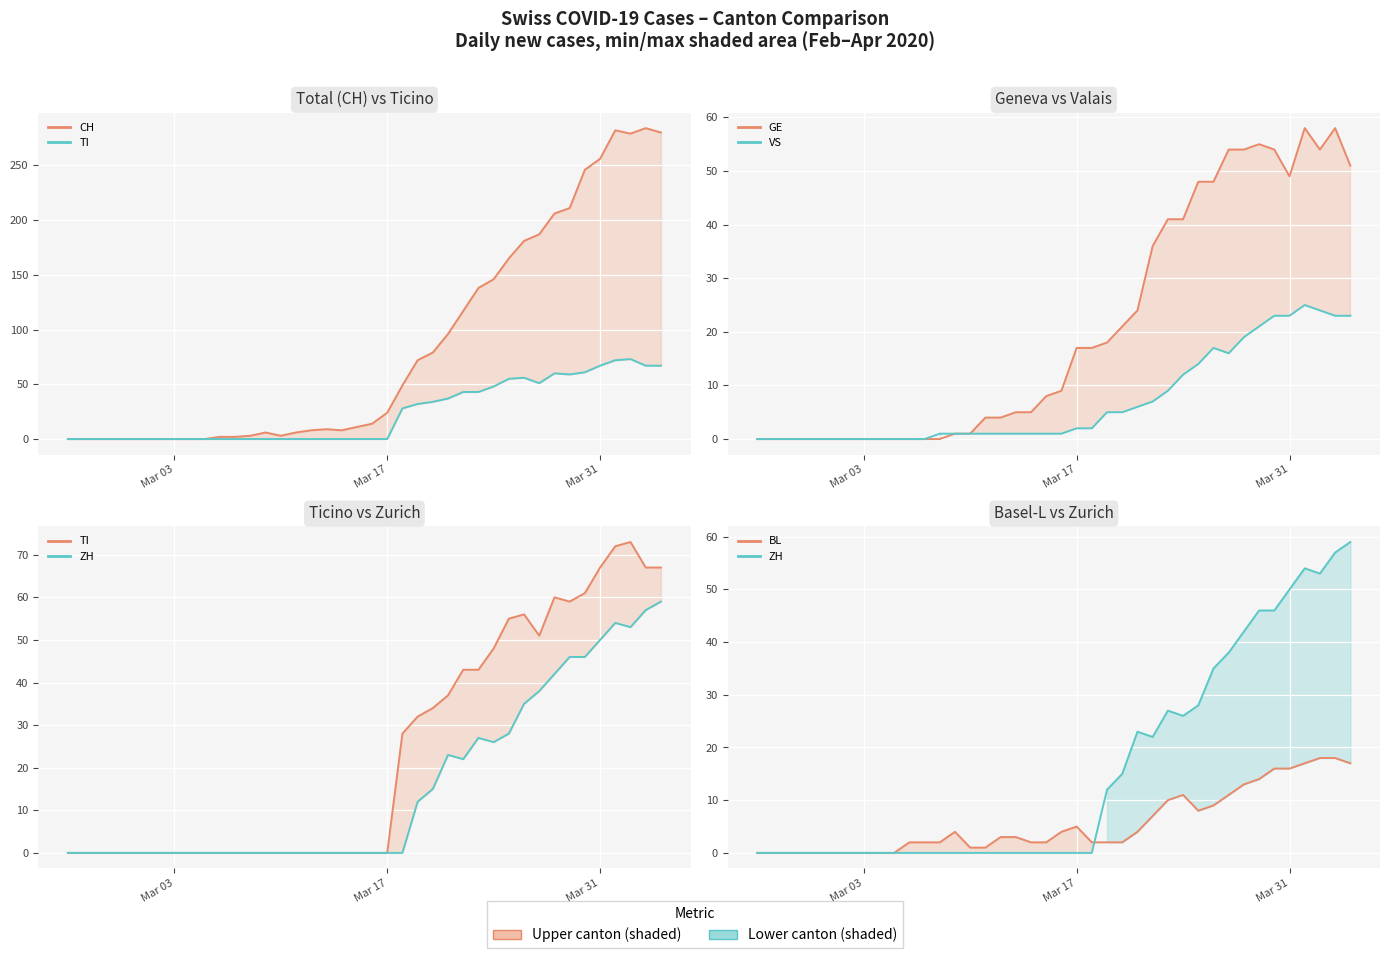

Is the value of VS at 14 greater than the value of GE at 19?

No